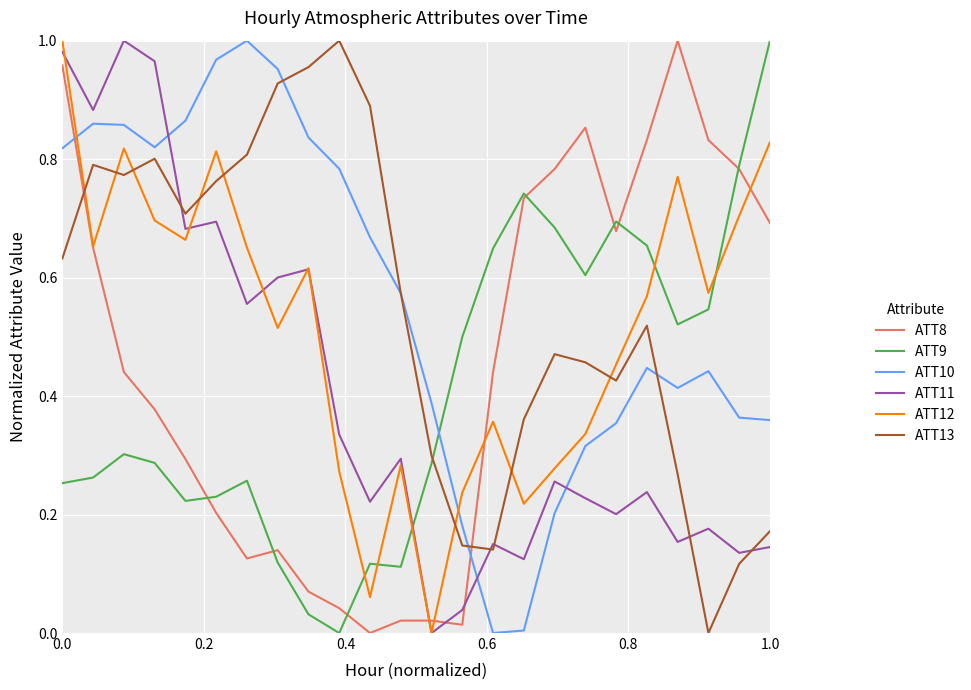

After their last crossing, which series has the higher values: ATT8 or ATT11?

ATT8